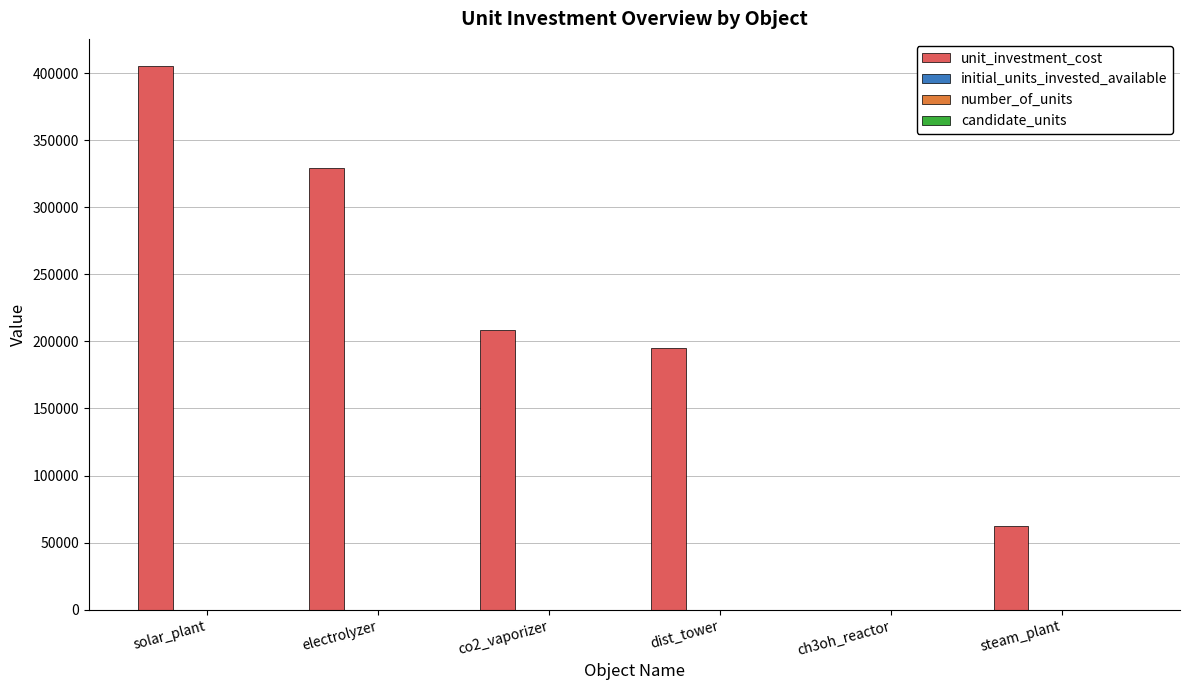

What is the sum of all unit_investment_cost values?

1200500.1